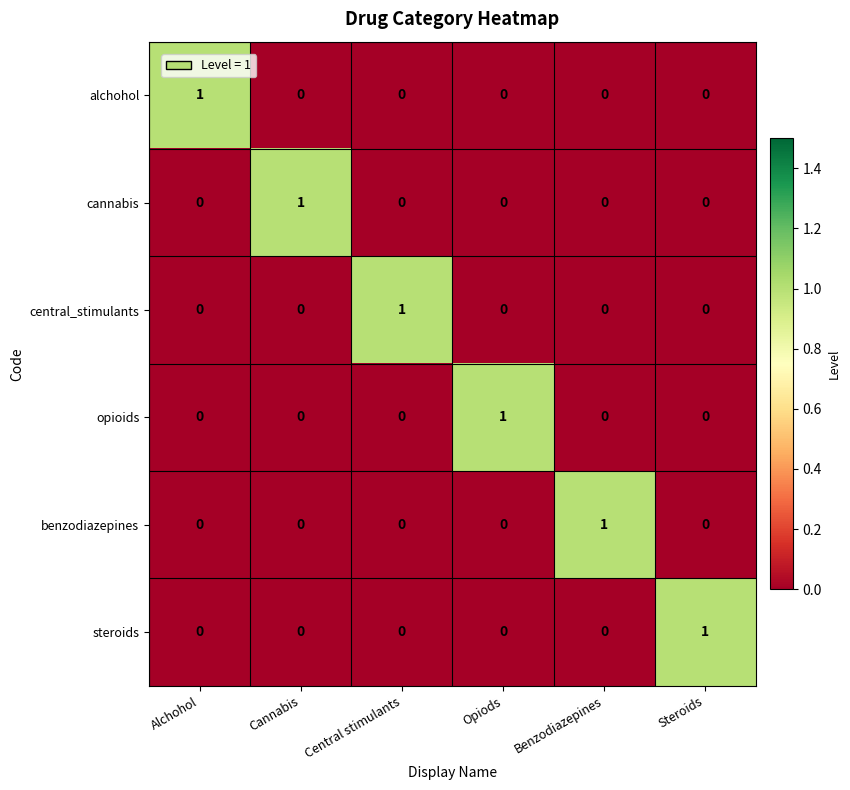

How many steroids values are between 0 and 1?

6